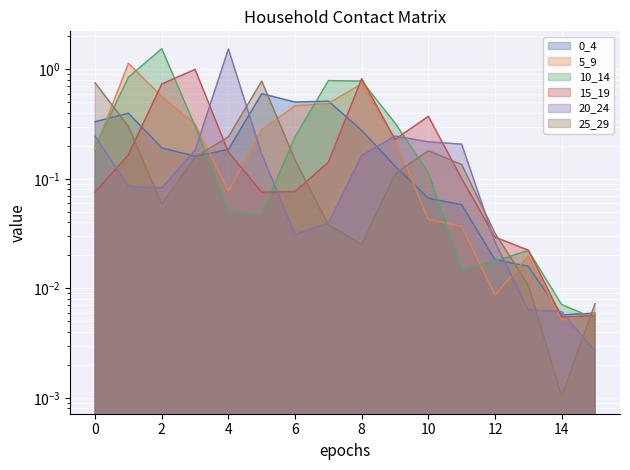

How many times do 5_9 and 0_4 cross each other?

6